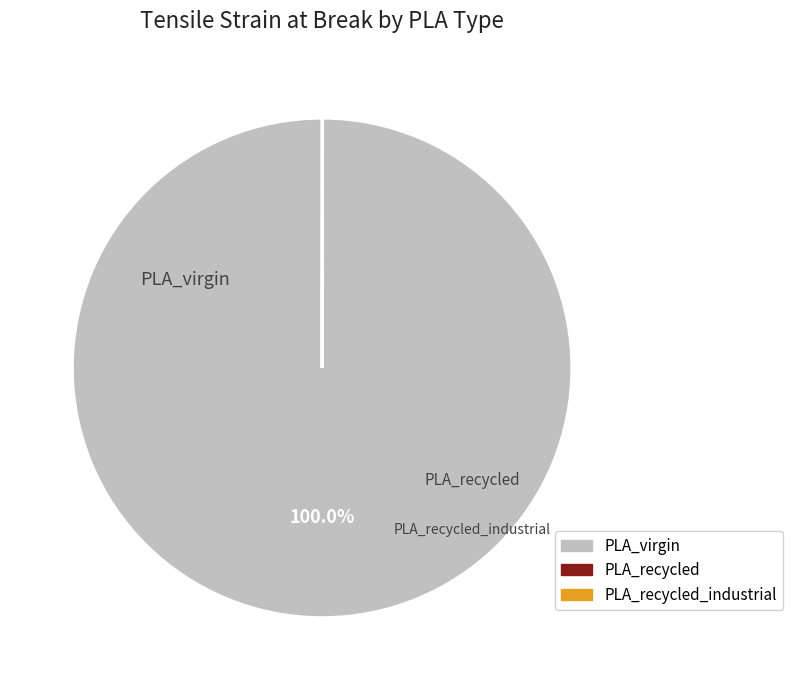

Is there a majority slice in this chart?

Yes